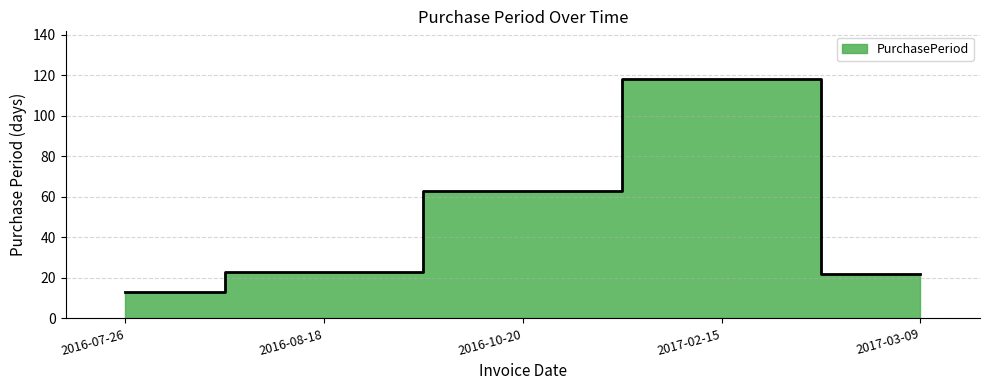

How many categories are shown in the chart?

5